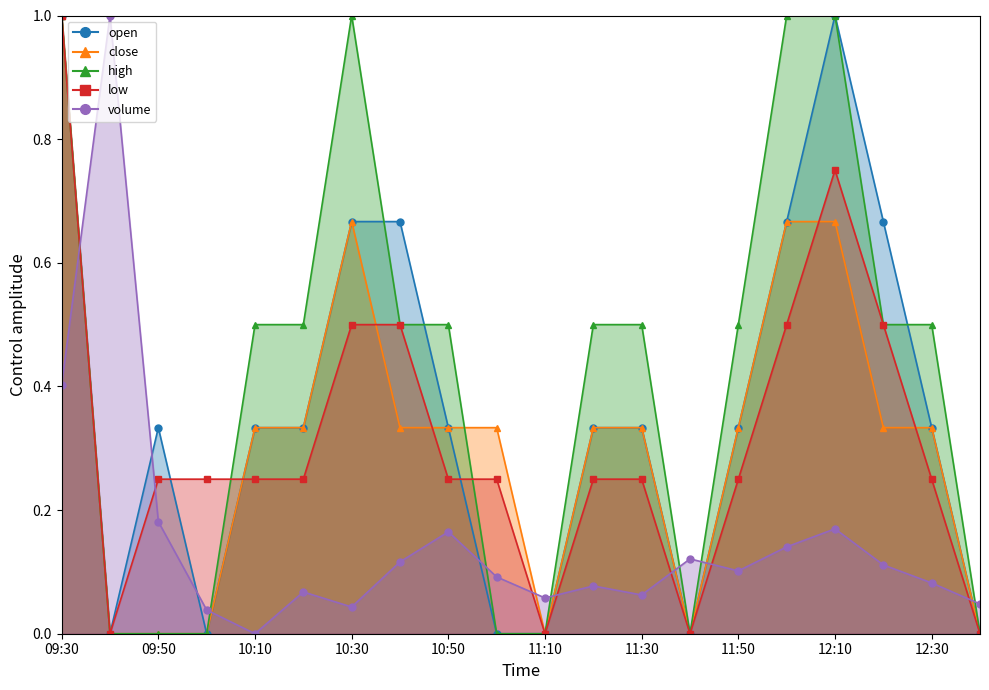

Read the low value at 12:00.

0.5